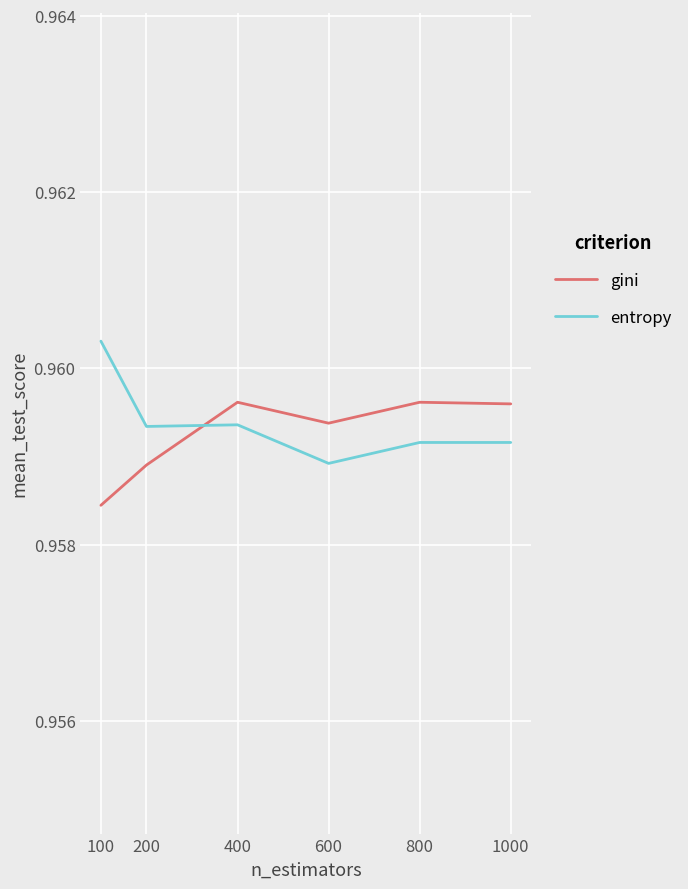

What is the total value across all series at 800?

1.9